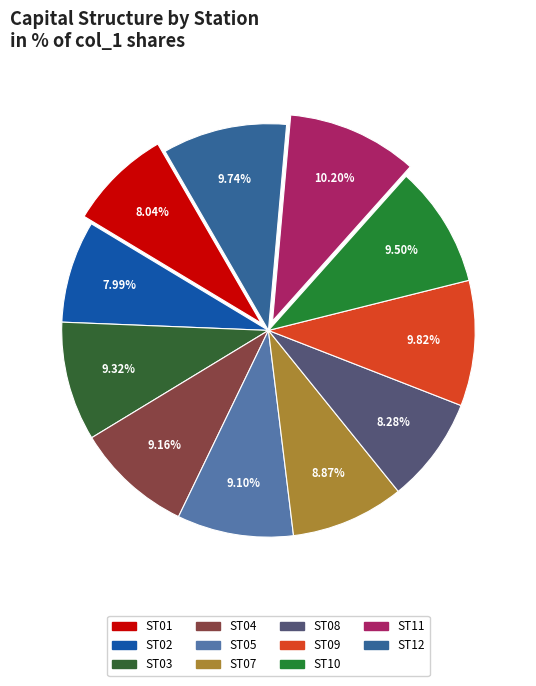

To the nearest percent, what is the difference between the largest and smallest slice percentages?

2%